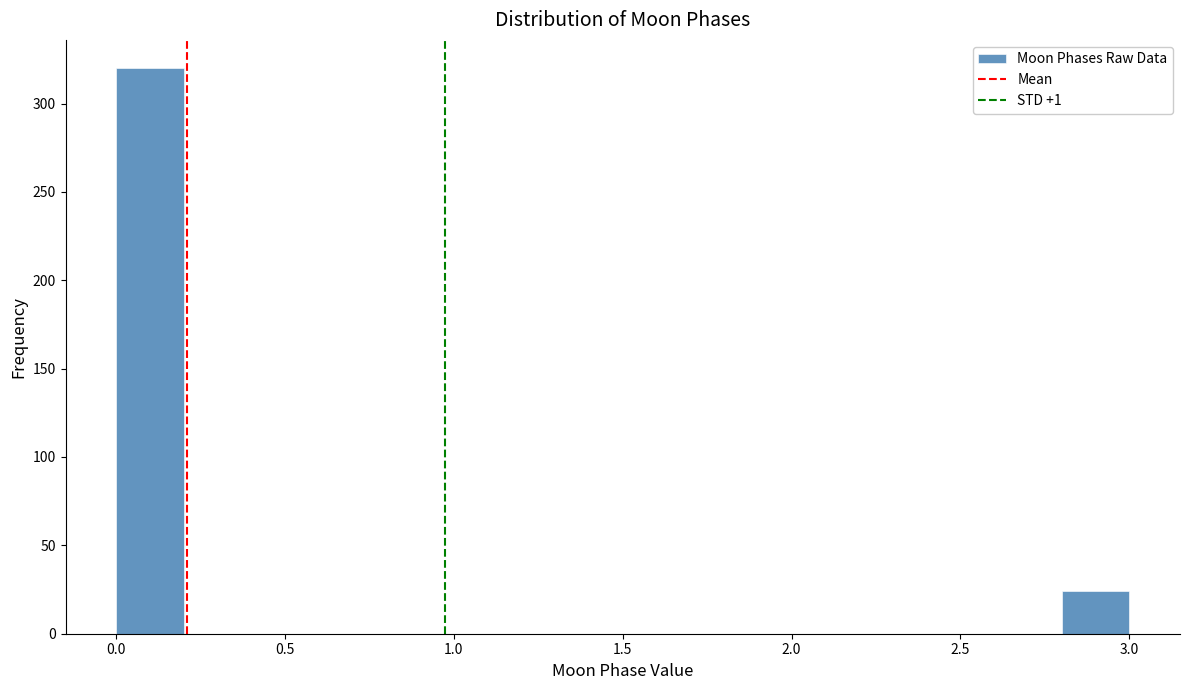

Reading left to right, transcribe this chart: for each bar, give the range it covers on the x-axis and its height. The values are not printed on the chart, so give them approximately, as read against the axis.

0.0 to 0.2: 320
0.2 to 0.4: 0
0.4 to 0.6: 0
0.6 to 0.8: 0
0.8 to 1.0: 0
1.0 to 1.2: 0
1.2 to 1.4: 0
1.4 to 1.6: 0
1.6 to 1.8: 0
1.8 to 2.0: 0
2.0 to 2.2: 0
2.2 to 2.4: 0
2.4 to 2.6: 0
2.6 to 2.8: 0
2.8 to 3.0: 25